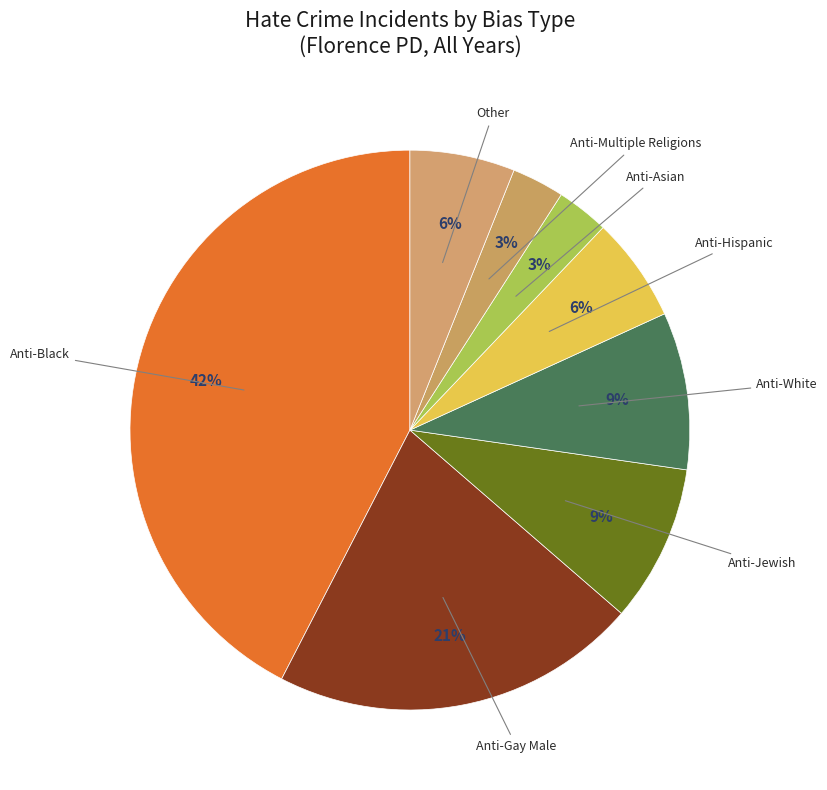

How many segments does this pie chart have?

8